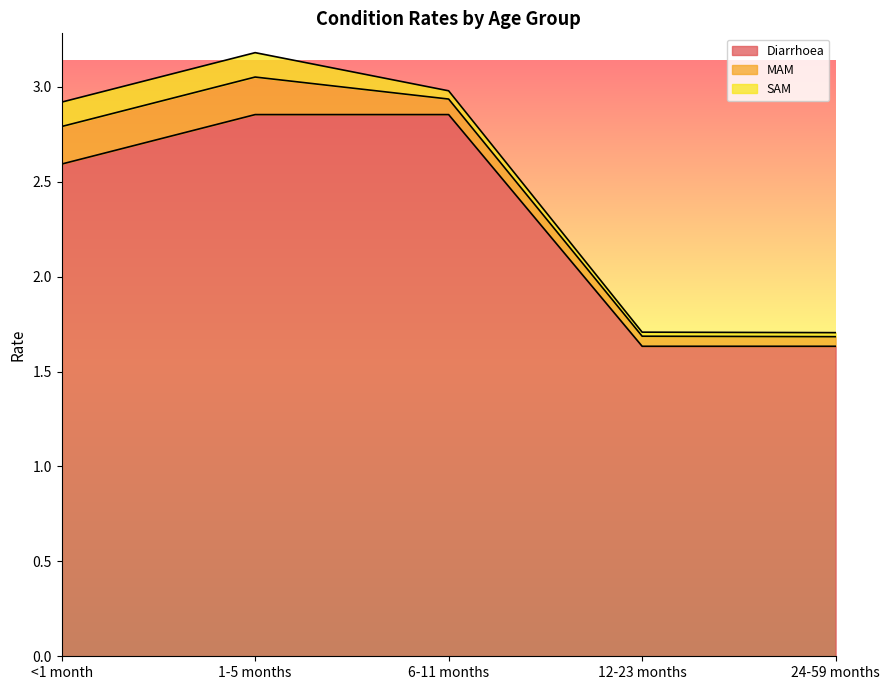

Which series has the widest spread of values?

Diarrhoea